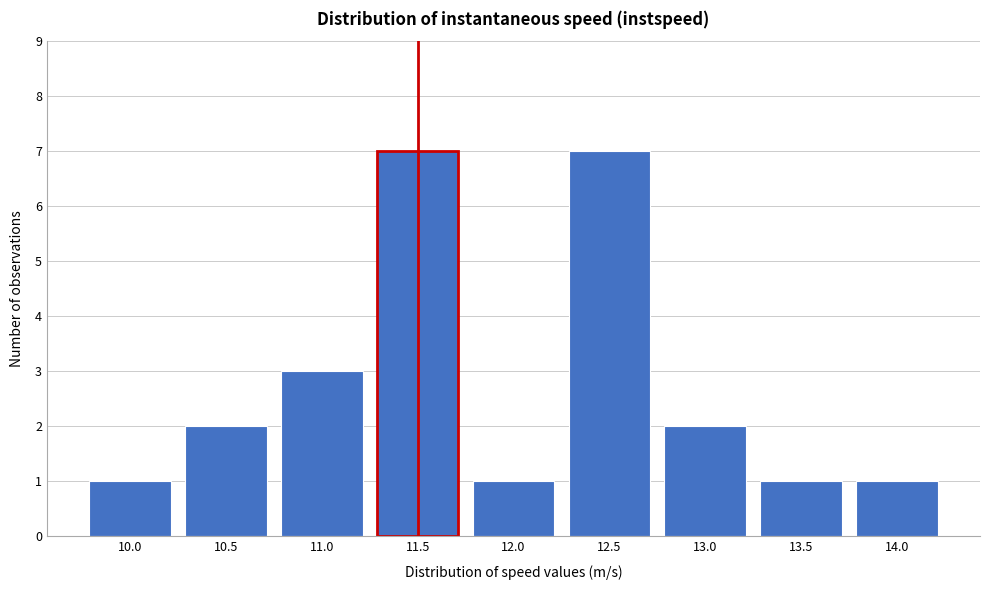

Reading right to left, extract all data points from this chart.

1	1	2	7	1	7	3	2	1